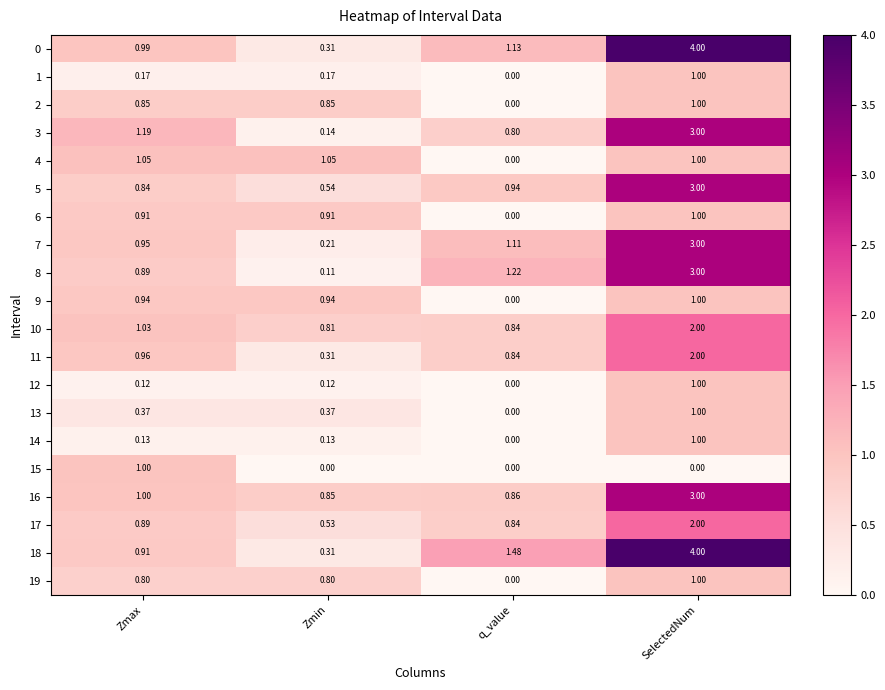

At which category does the chart reach its peak across all series?

SelectedNum